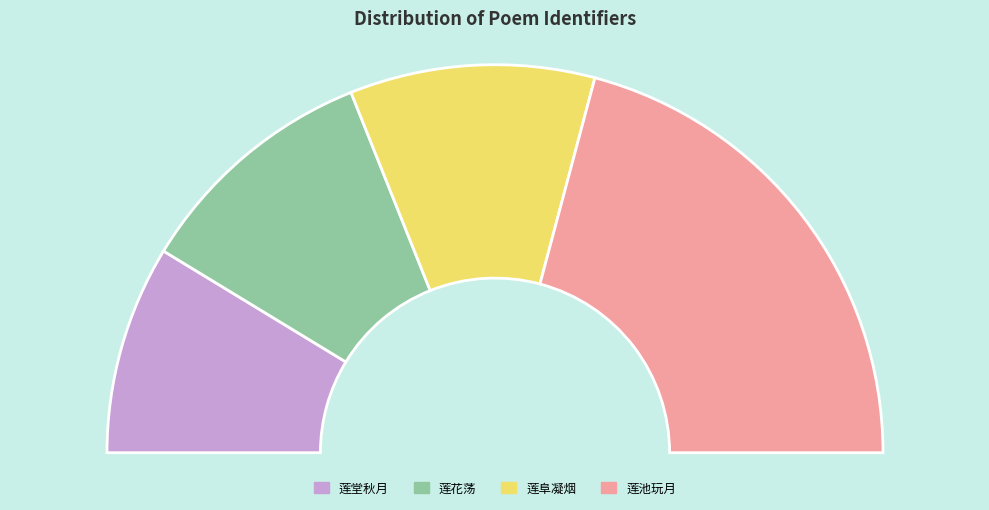

To the nearest percent, what portion does 寄题壶山诸景十首有引 其八 莲阜凝烟 represent?

20%